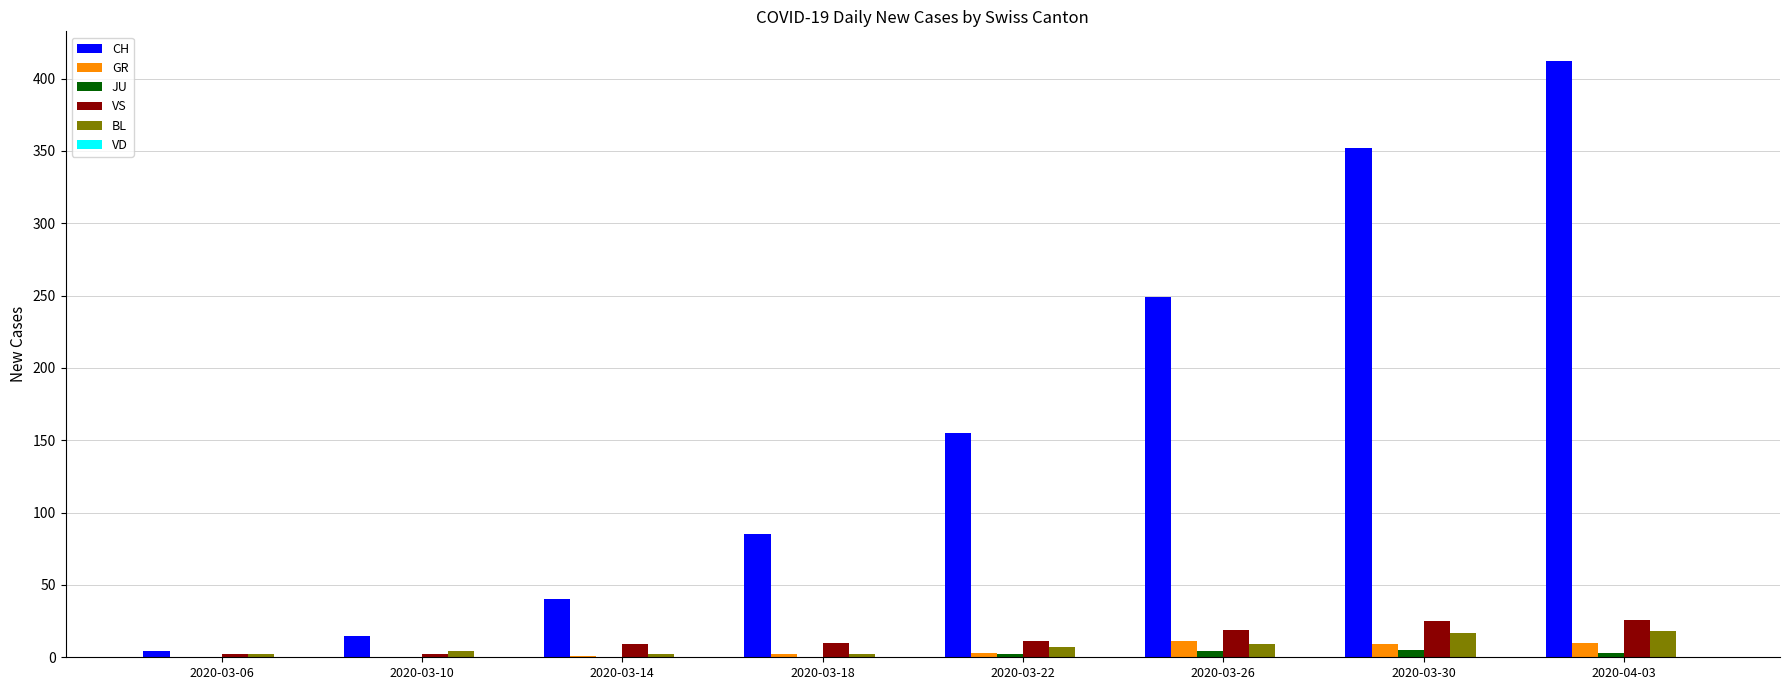

How many groups of bars are there?

8